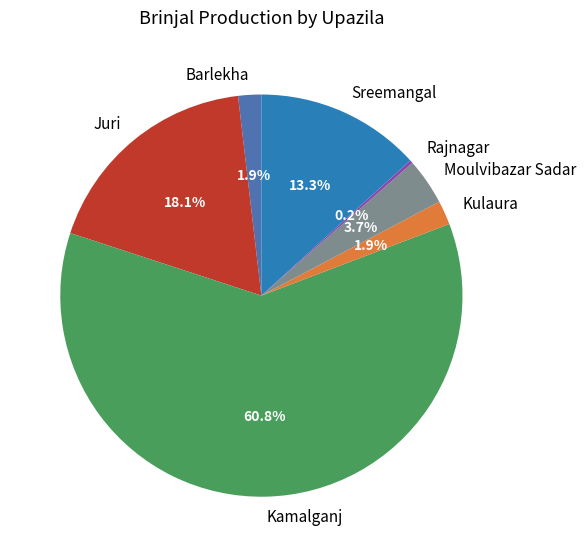

True or false: Kamalganj accounts for 68% of the total.

False